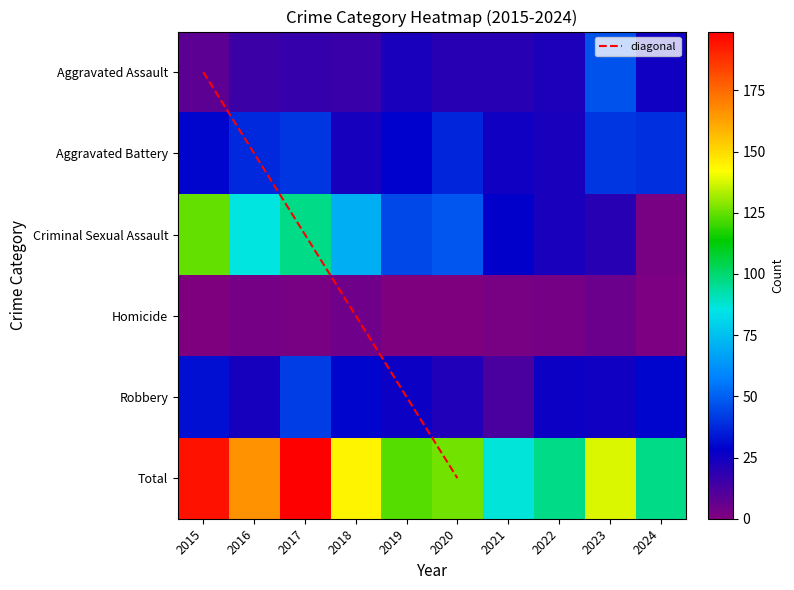

Reading left to right, transcribe all the data shown in this chart.

Aggravated Assault: 8	15	17	16	23	20	20	22	47	25
Aggravated Battery: 30	38	41	24	29	37	25	23	41	39
Criminal Sexual Assault: 125	86	97	70	45	48	28	23	20	2
Homicide: 0	3	2	4	0	0	2	3	5	1
Robbery: 32	24	42	30	26	21	12	26	25	30
Total: 195	166	199	144	123	126	87	97	138	97